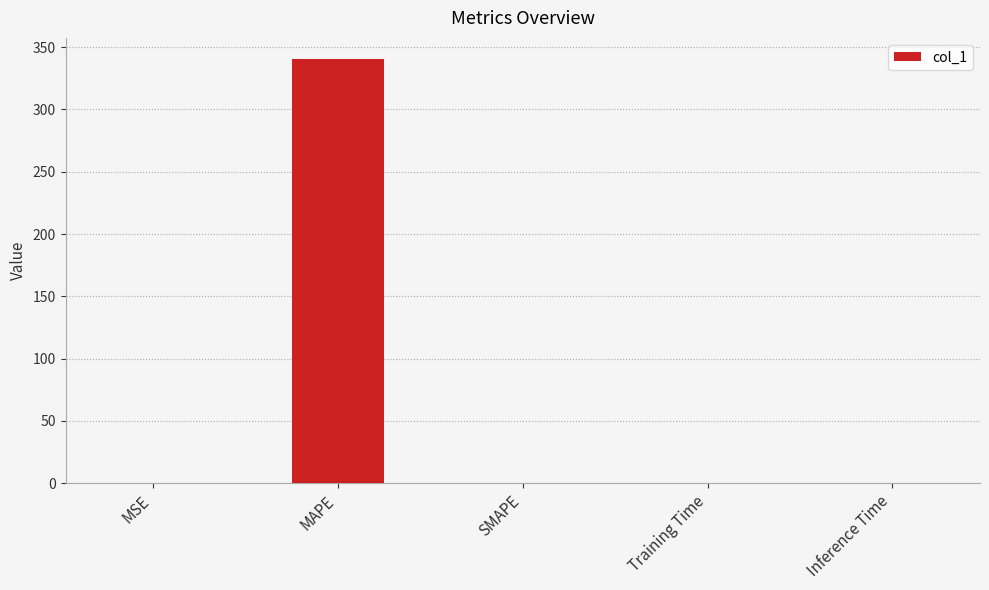

Which category has the highest value across all series?

MAPE